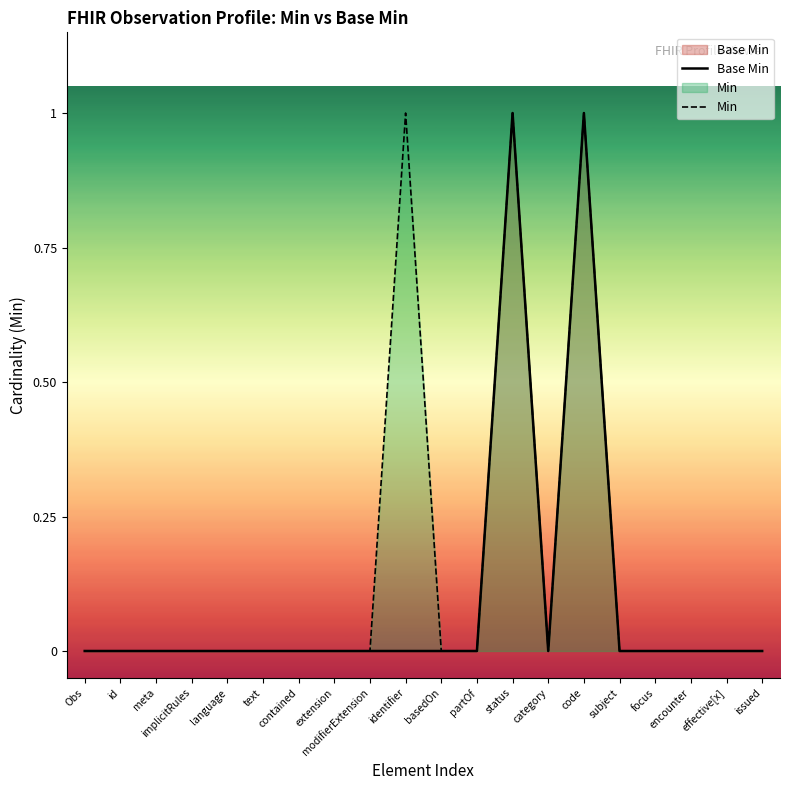

What is the difference between the maximum and second lowest values in the Min series?

1